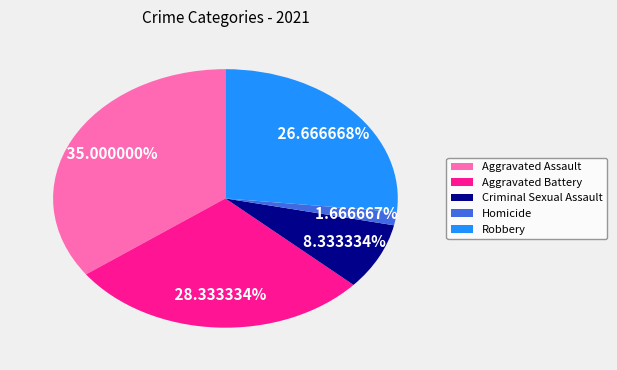

To the nearest percent, what portion does Criminal Sexual Assault represent?

8%